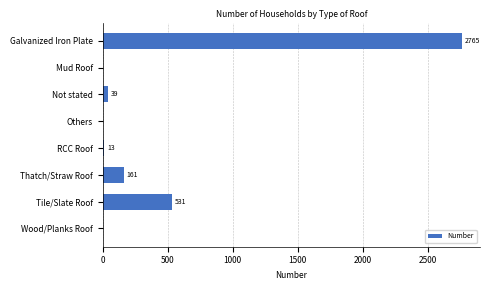

What is the change in value from Galvanized Iron Plate to Thatch/Straw Roof?

-2604